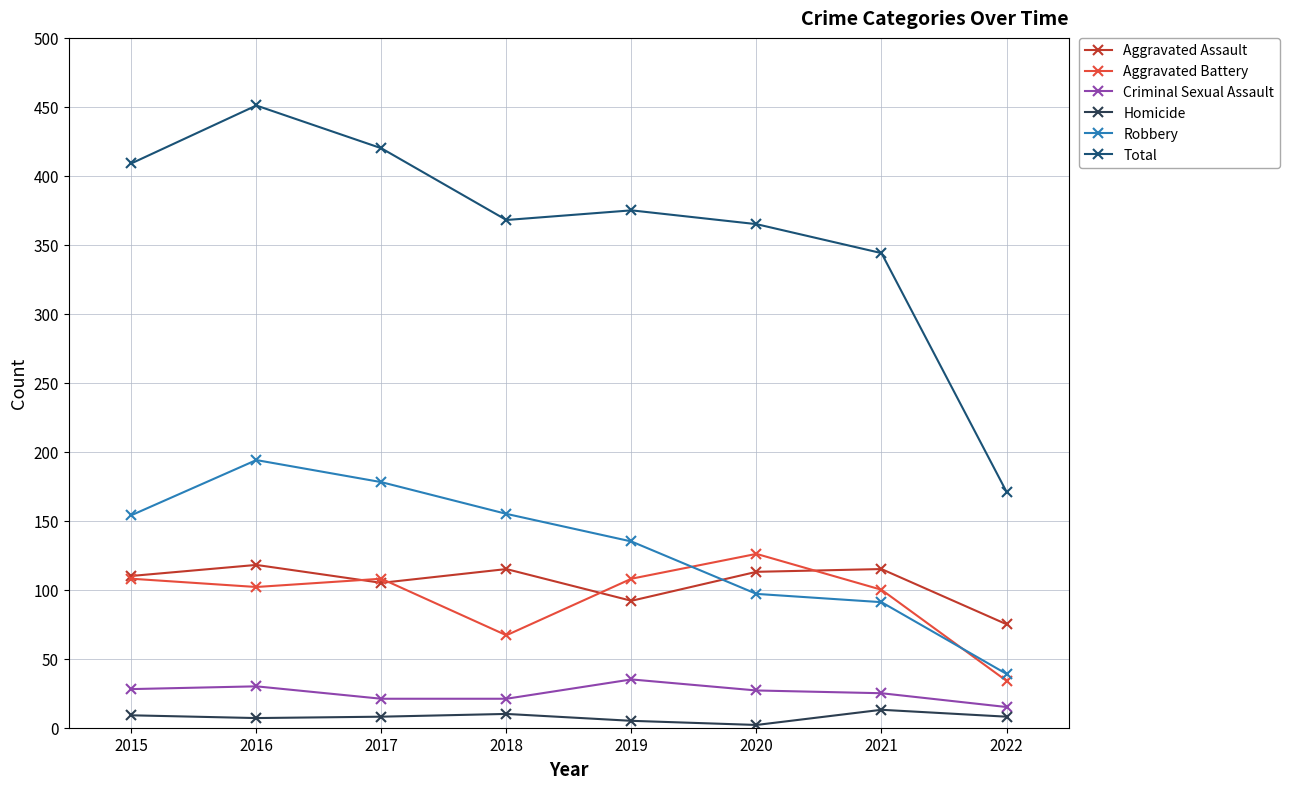

Which label corresponds to the largest value in the chart?

2016